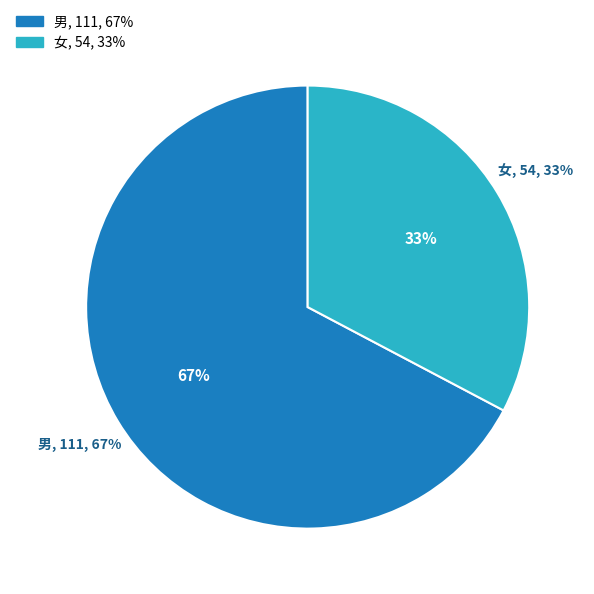

Approximately how many times larger is the value at 男 compared to 女?

2.1